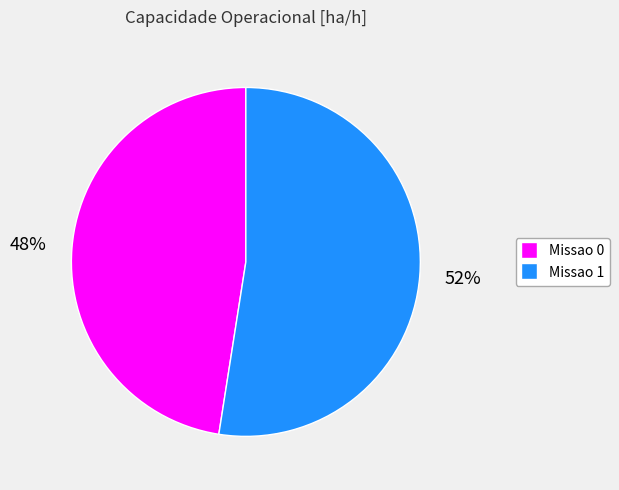

Do Missao 1 and Missao 0 together represent more than half of the pie?

Yes